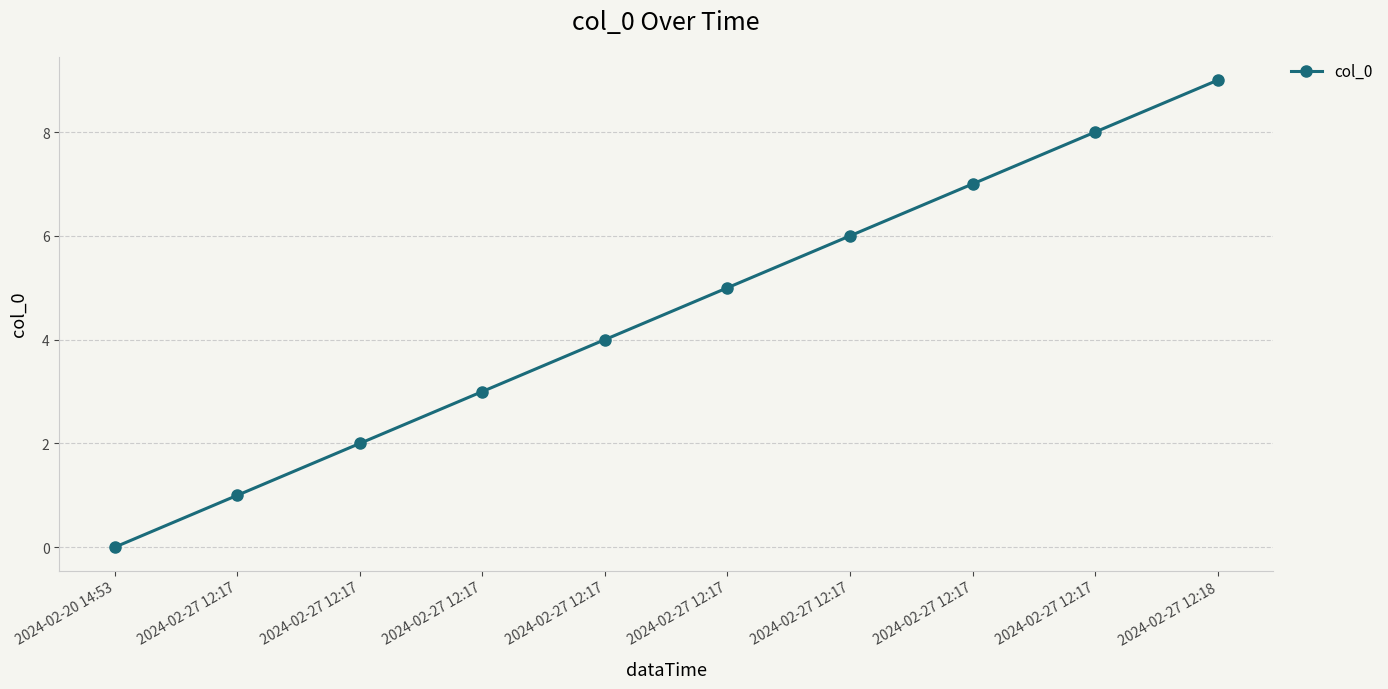

How many series are shown in this chart?

1